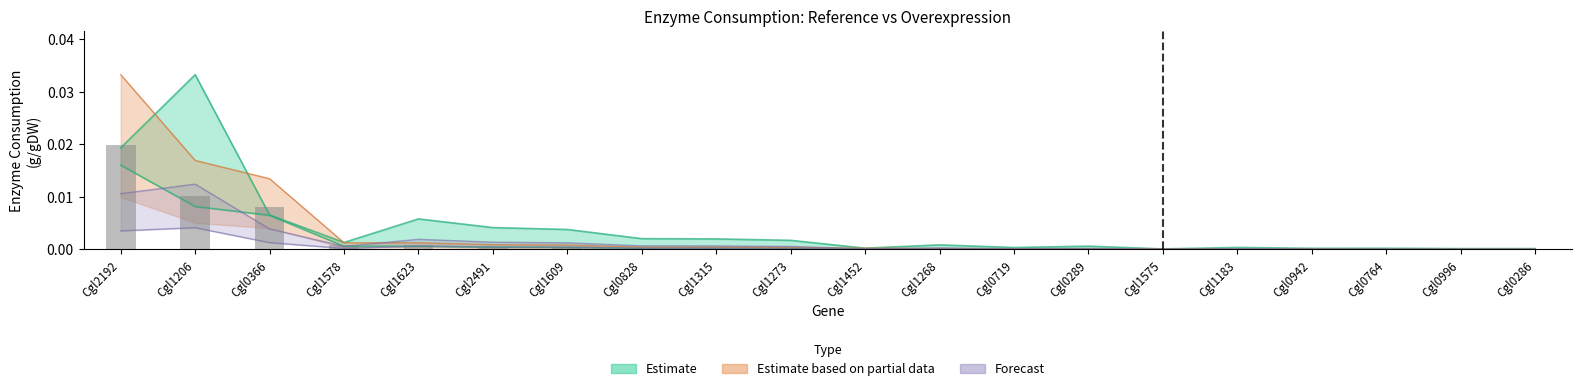

List the labels in order of value, smallest first.

Cgl0286, Cgl0996, Cgl0764, Cgl0942, Cgl1183, Cgl1575, Cgl0289, Cgl0719, Cgl1268, Cgl1452, Cgl1273, Cgl1315, Cgl0828, Cgl1609, Cgl2491, Cgl1623, Cgl1578, Cgl0366, Cgl1206, Cgl2192